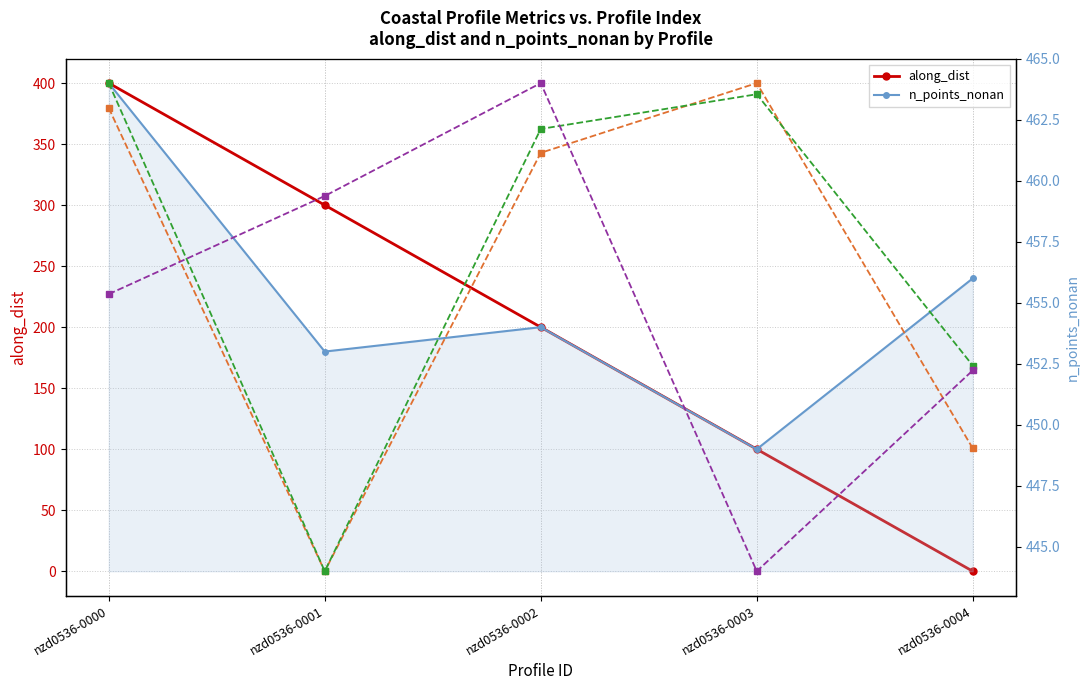

How many distinct data groups are displayed?

5